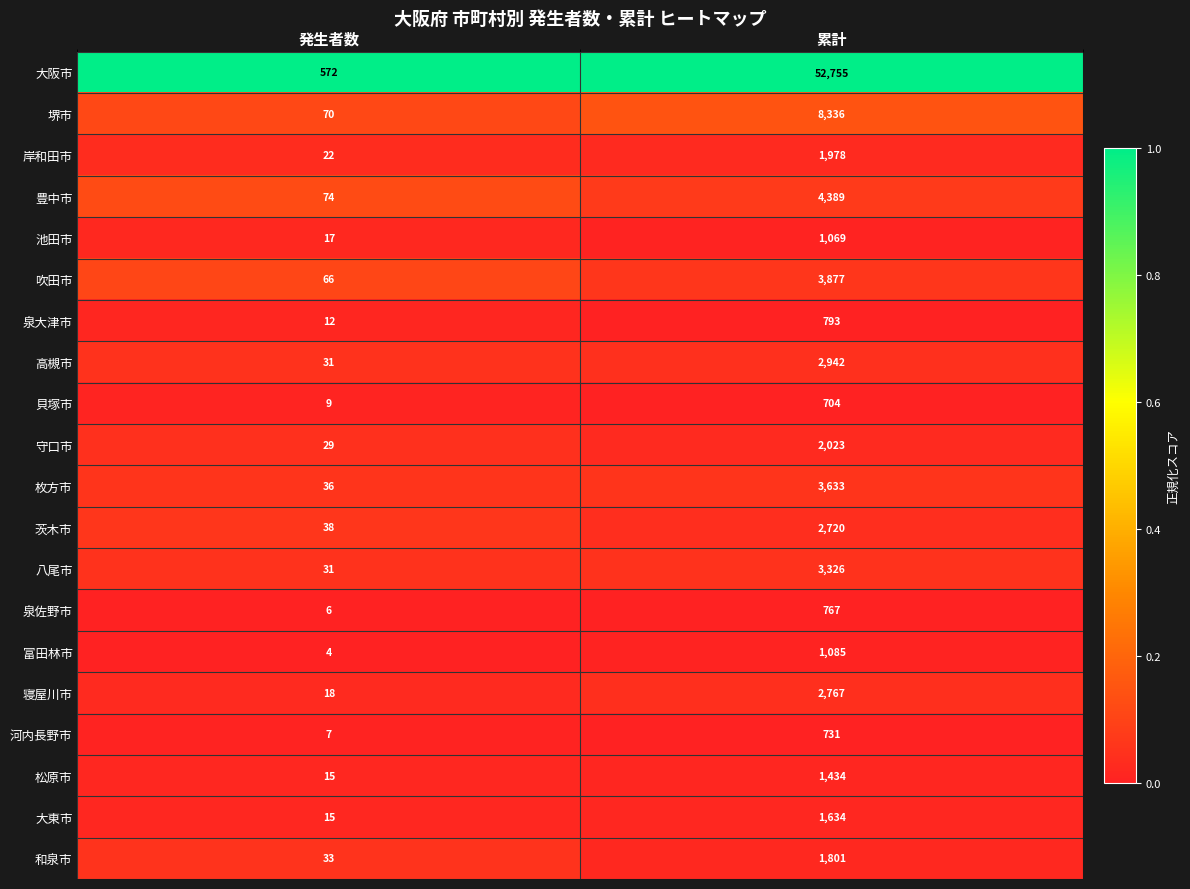

At which category is the sum across all series the highest?

累計